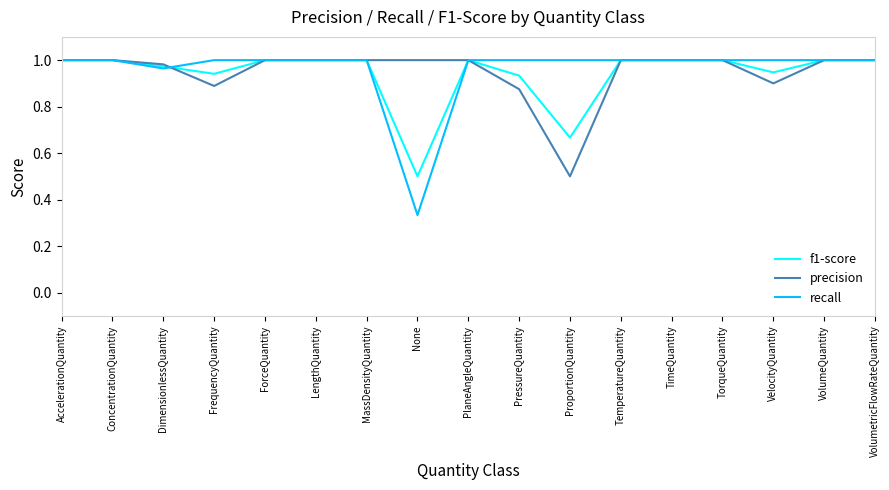

What position from the left is VelocityQuantity?

15